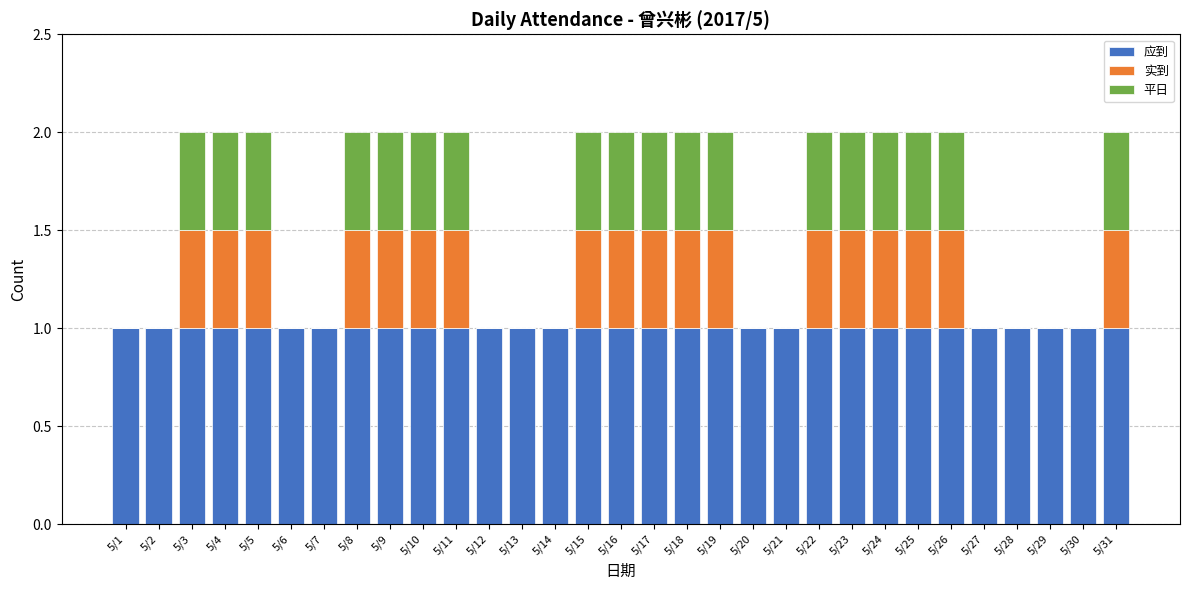

What is the highest value of the 应到 series?

1.0